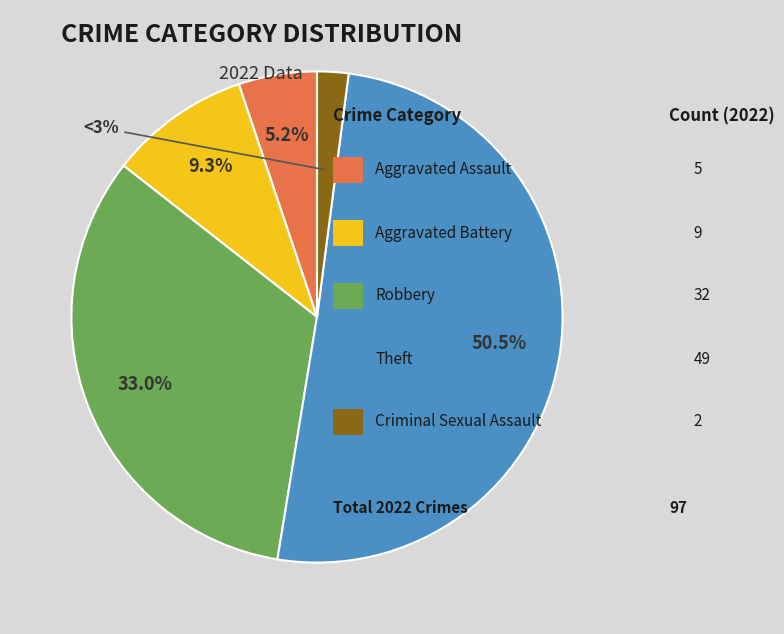

What percentage is the Theft slice, to the nearest percent?

51%